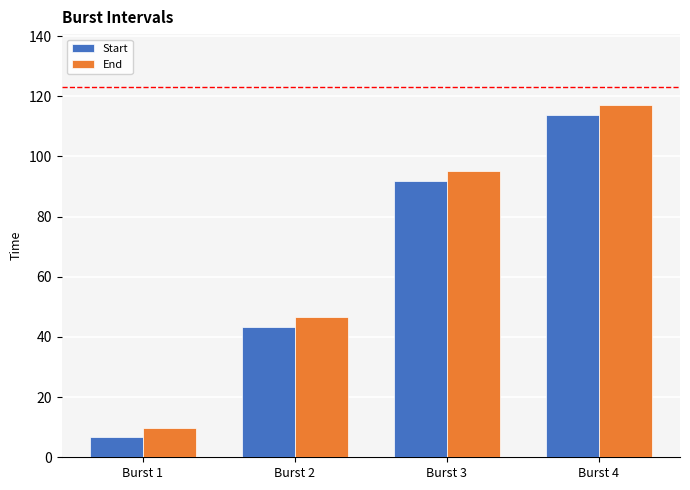

Rank the series at Burst 4 from highest to lowest value.

End, Start